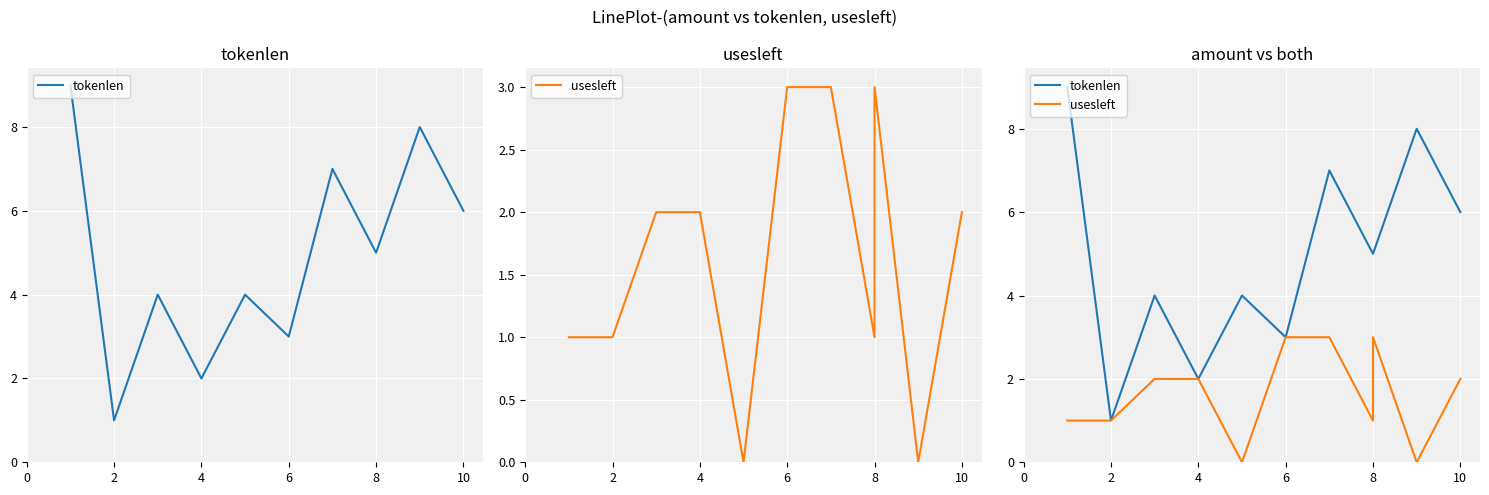

True or false: usesleft and tokenlen intersect in this chart.

False